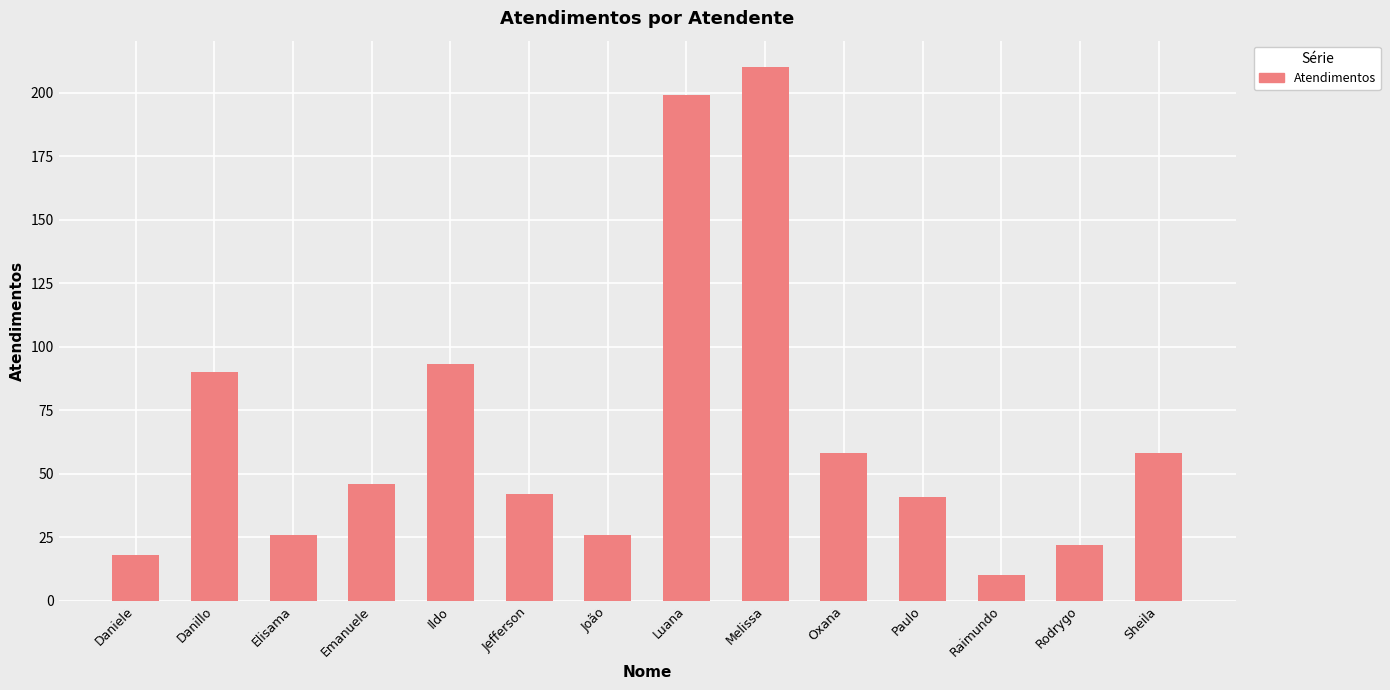

What is the sum of the values at Ildo and Paulo?

134